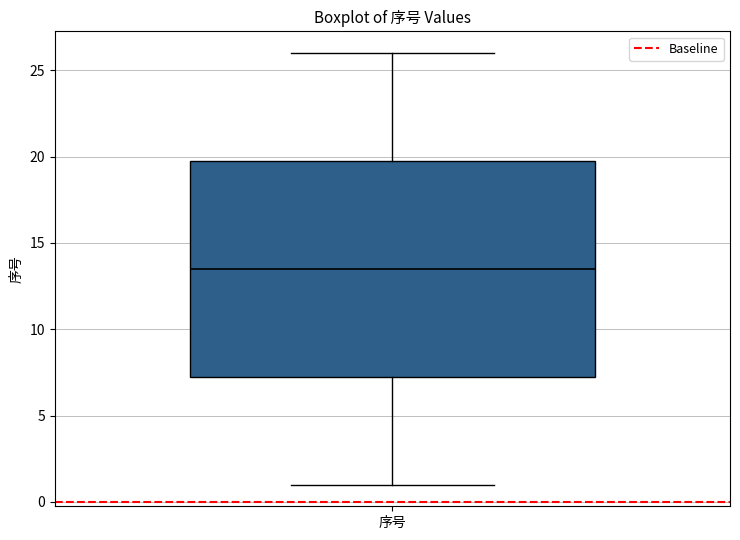

Transcribe this box plot: give where the median line is, the range the box spans, and where the two whiskers end, as read against the y-axis. The values are not printed on the chart, so give them approximately, as read against the axis.

median 13.5, box 7.5 to 20.0, whiskers 1.0 to 26.0